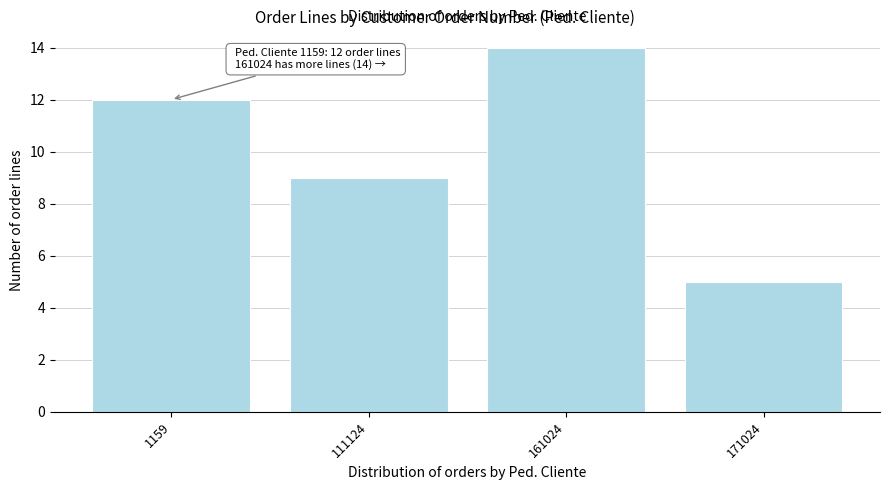

Reading left to right, what are all the values shown in this chart?

1159=12	111124=9	161024=14	171024=5